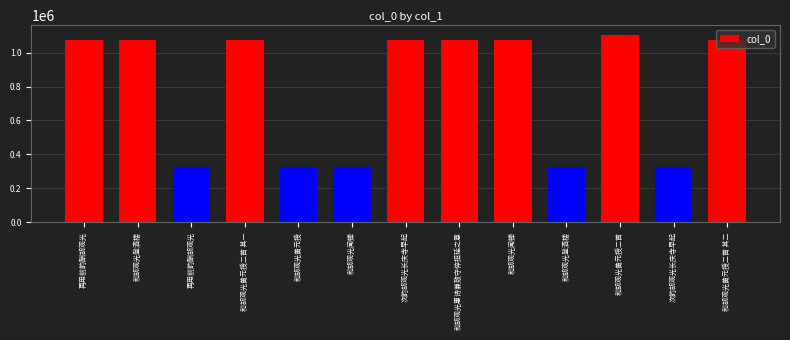

How many series are shown in this chart?

1